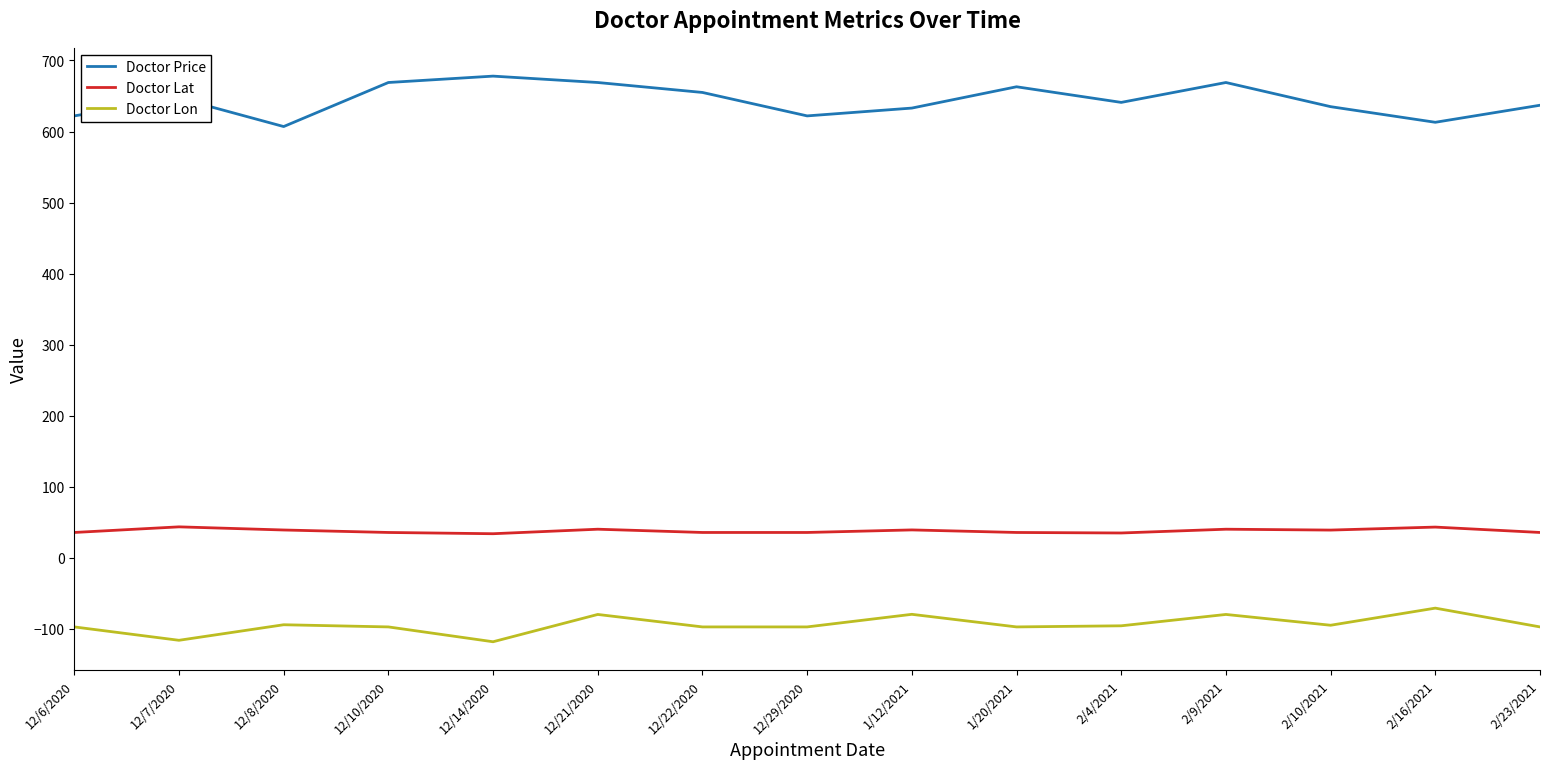

What is the difference between the highest and lowest values at 12/14/2020?

796.3